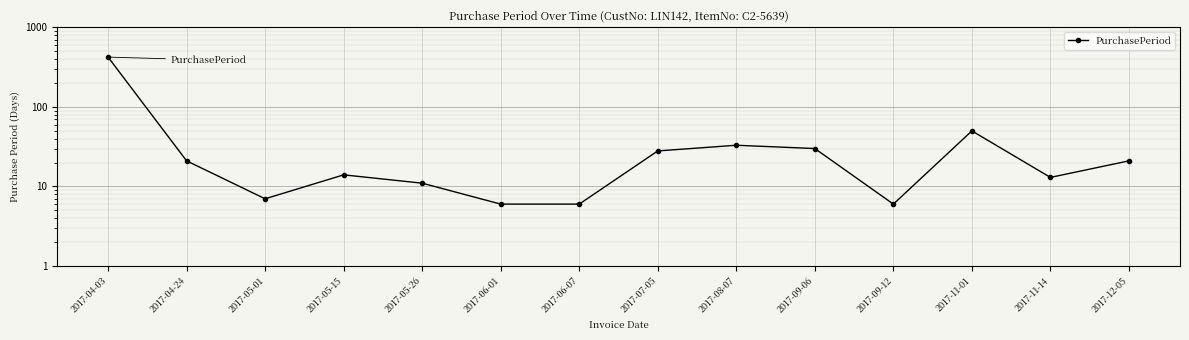

List the labels in order of value, largest first.

2017-04-03, 2017-11-01, 2017-08-07, 2017-09-06, 2017-07-05, 2017-04-24, 2017-12-05, 2017-05-15, 2017-11-14, 2017-05-26, 2017-05-01, 2017-06-01, 2017-06-07, 2017-09-12